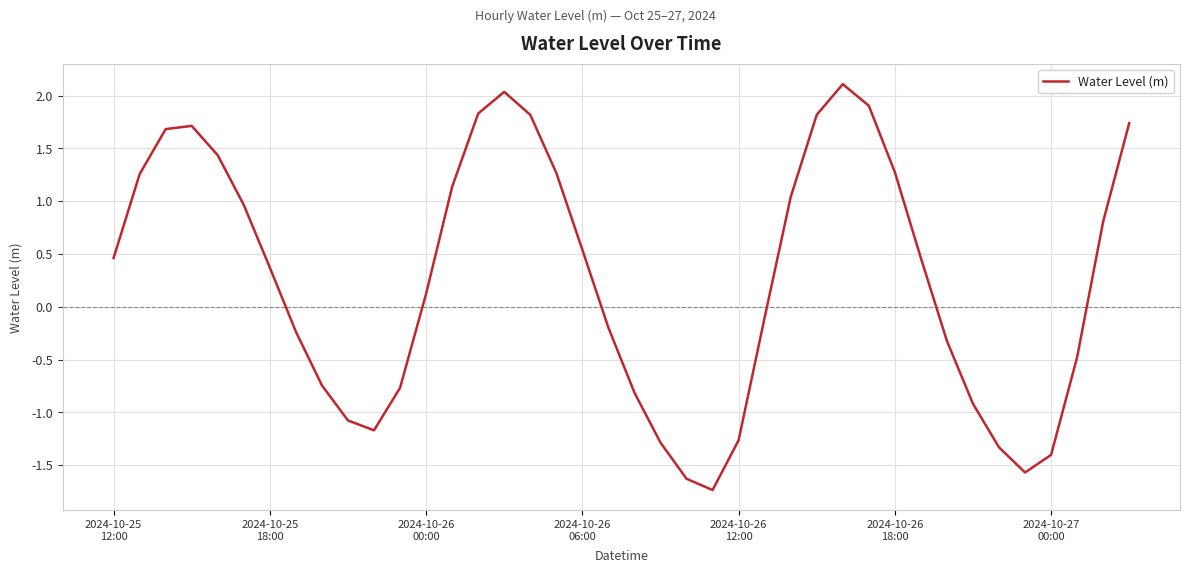

What is the difference between the maximum and minimum values?

3.8